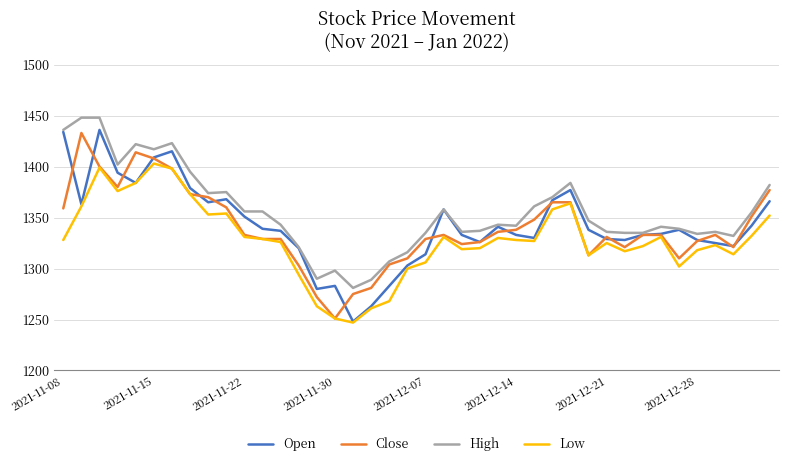

What is the smallest value displayed?

1247